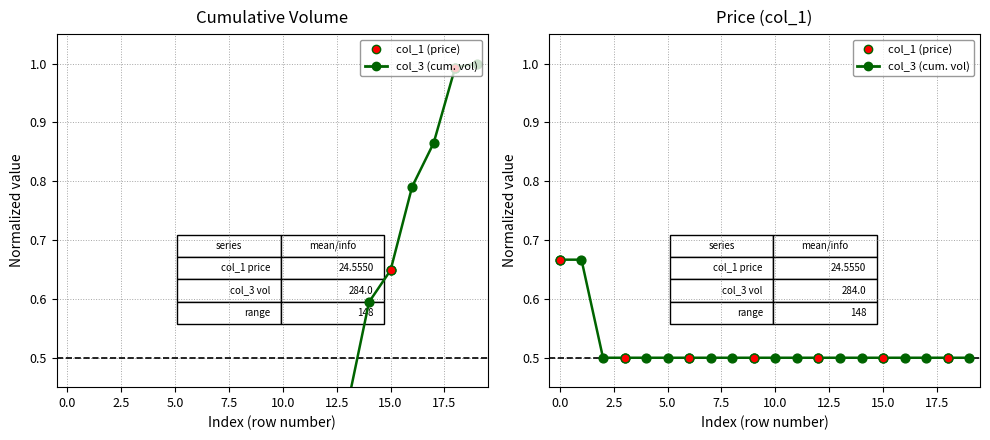

At how many categories does at least one series exceed 0?

20